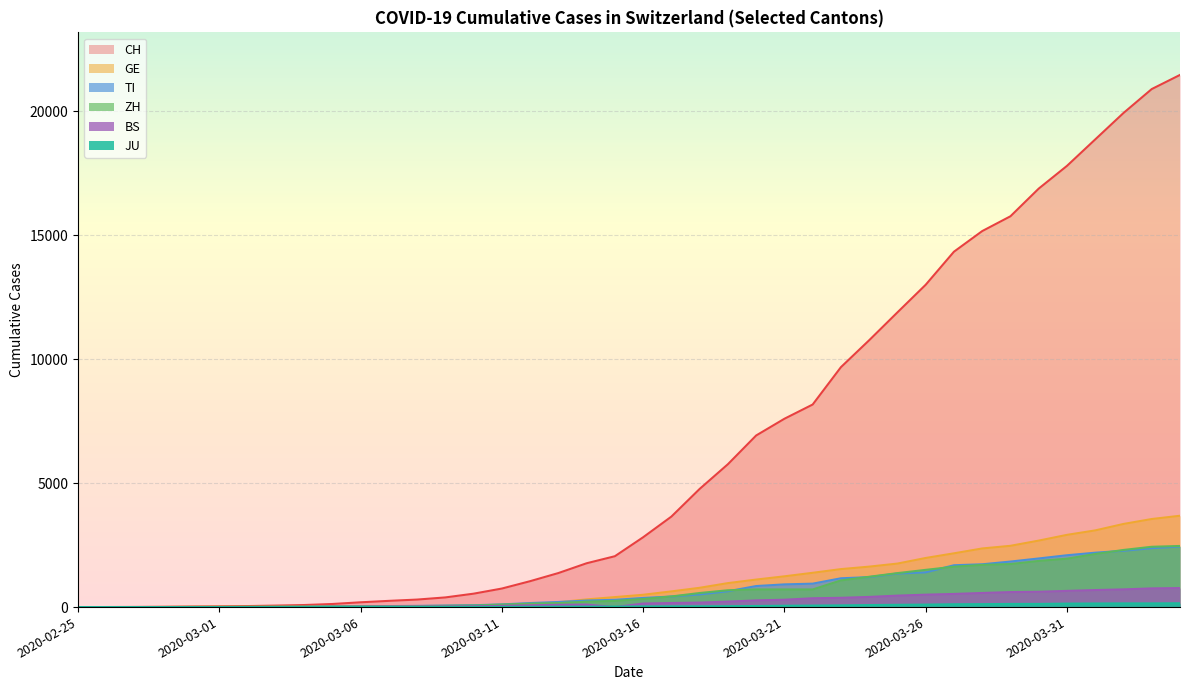

What is the total value across all series at 2020-03-13?

2048